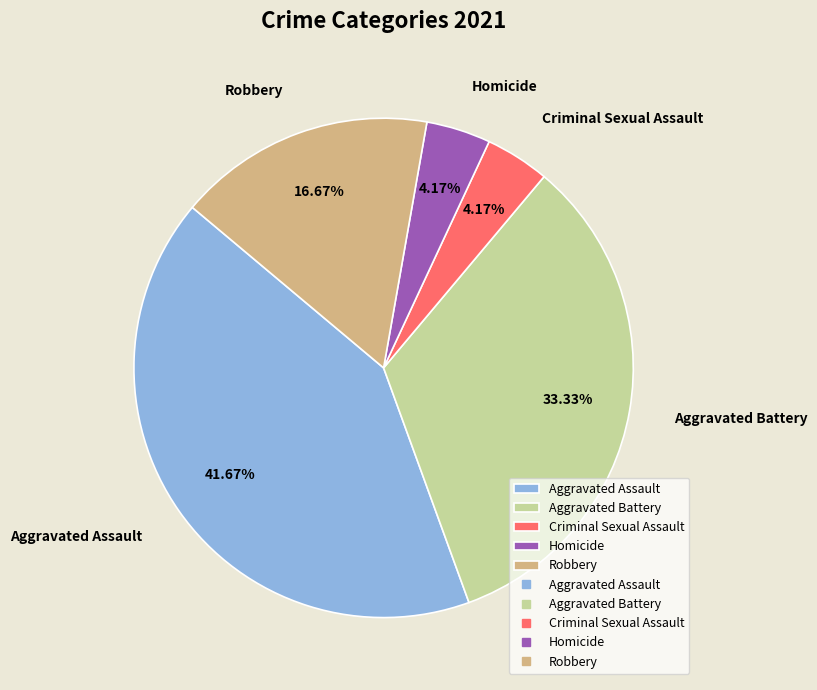

Which has a higher value, Aggravated Battery or Homicide?

Aggravated Battery